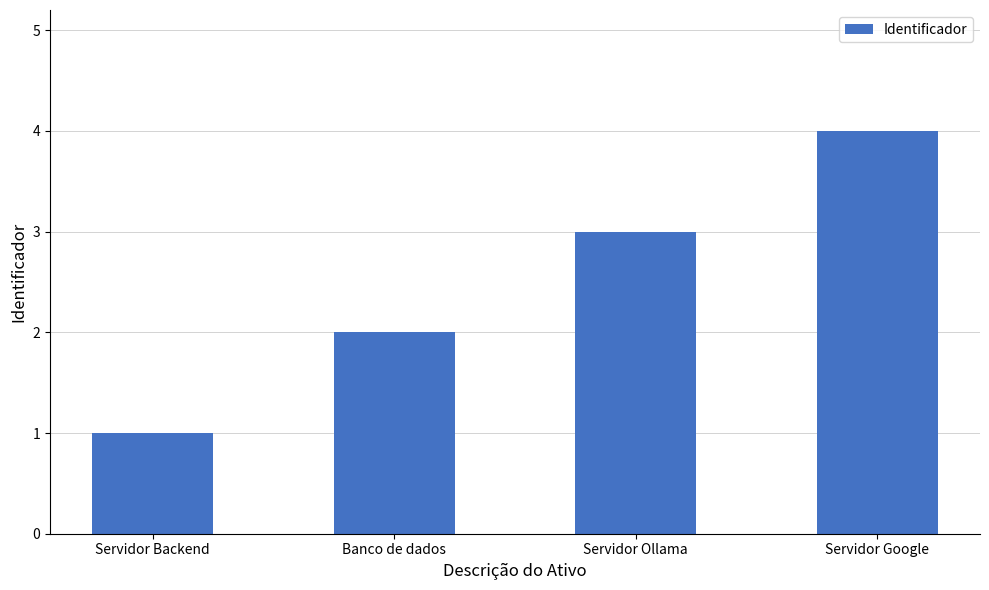

What is the change in value from Banco de dados to Servidor Ollama?

+1